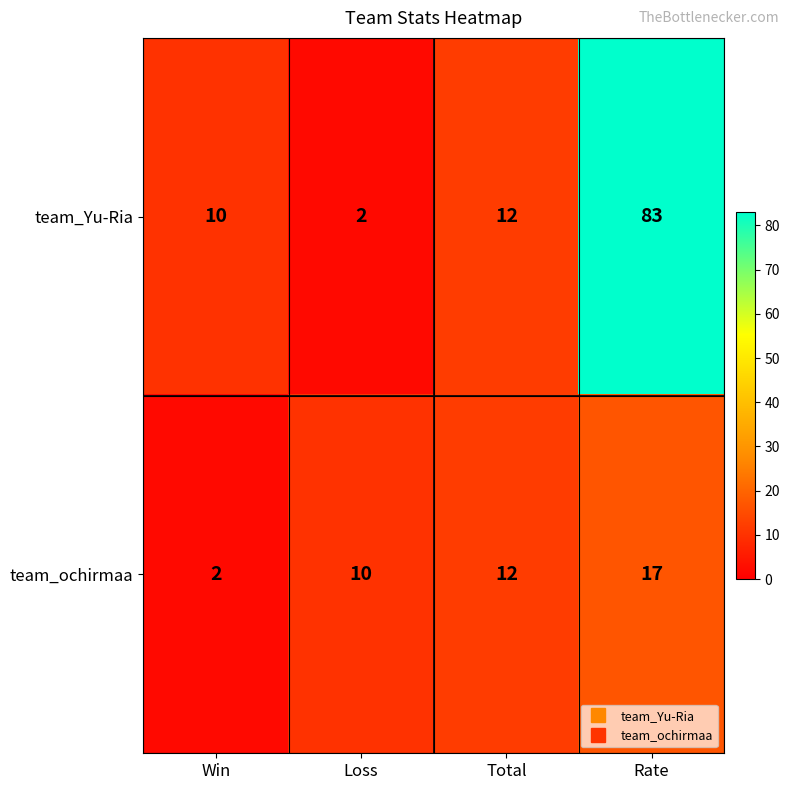

What is the sum of the team_ochirmaa values at Loss and Rate?

27